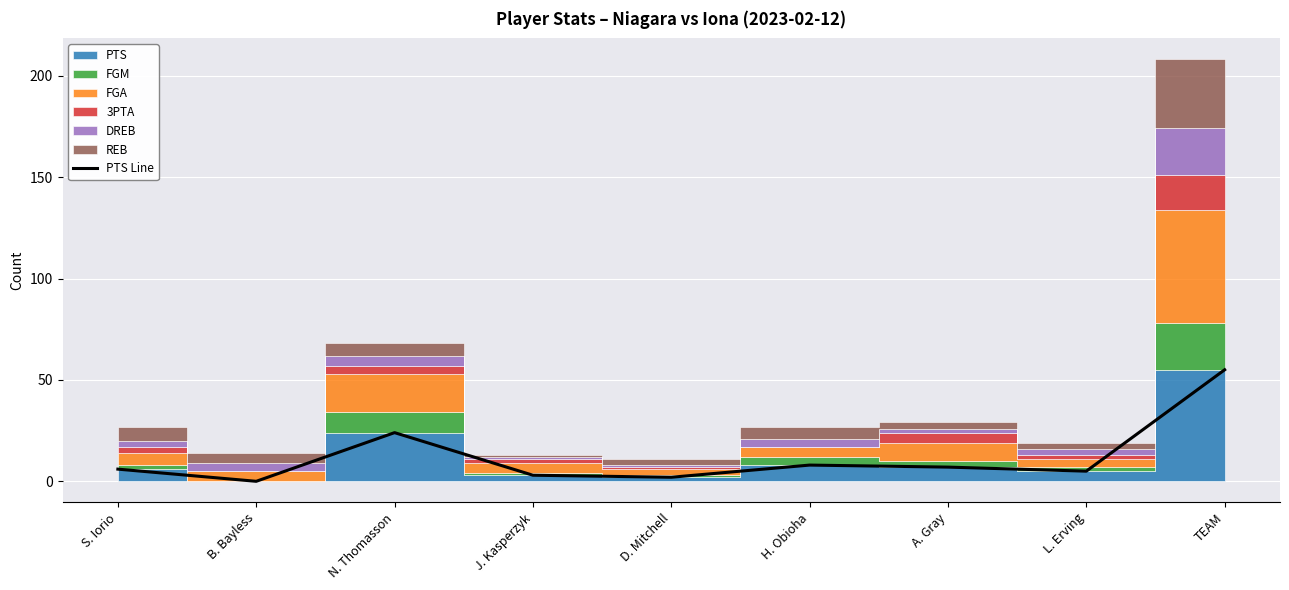

What is the average value?

12